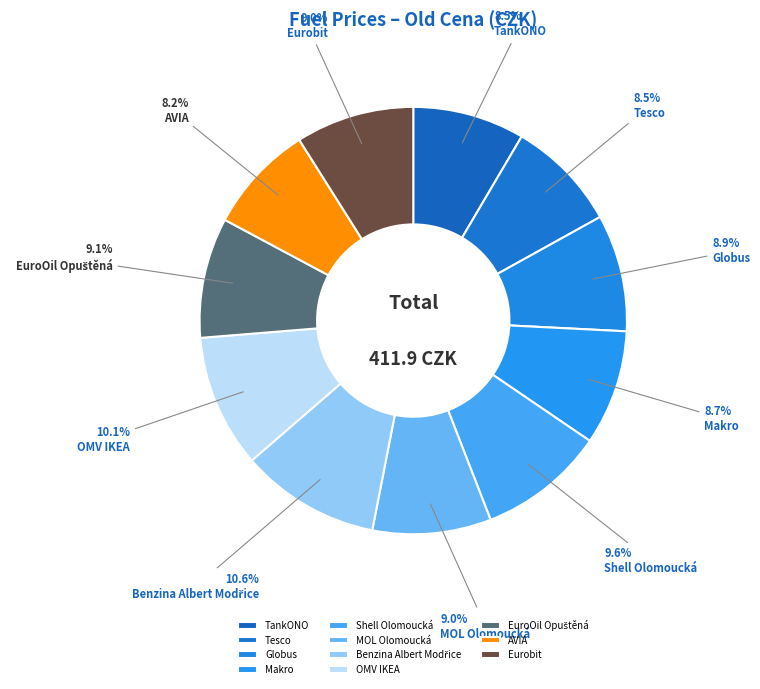

Does Tesco account for over 50% of the chart?

No